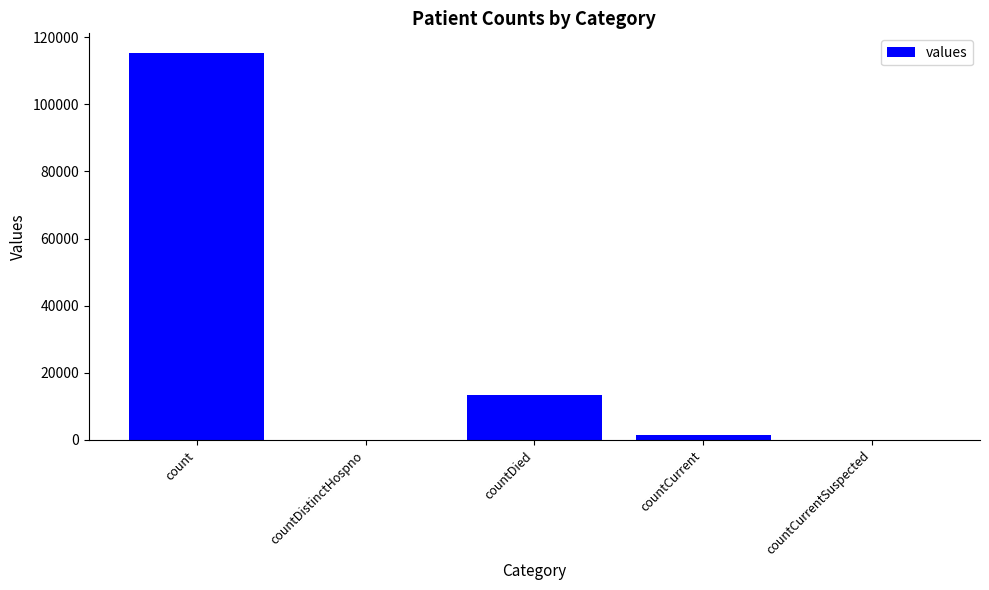

Are the bars horizontal?

No